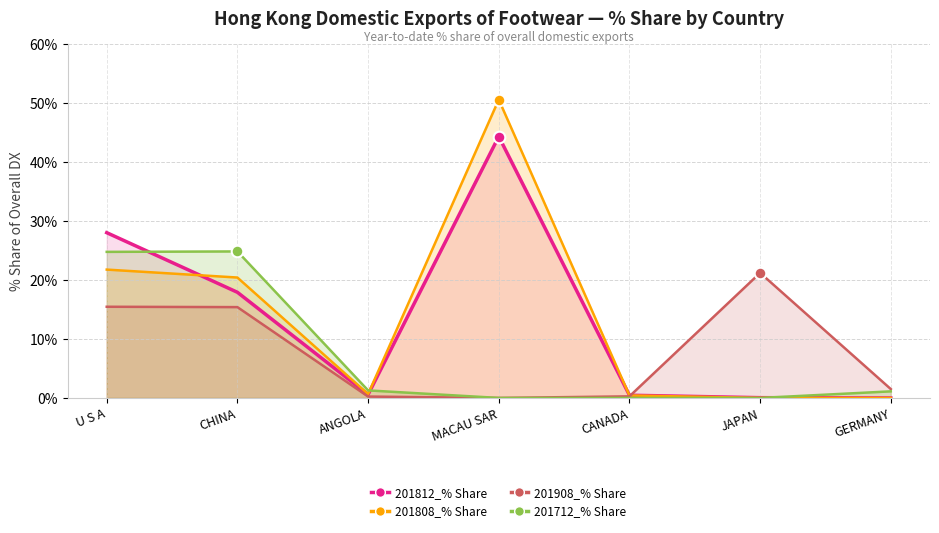

At how many categories does at least one series exceed 18?

4